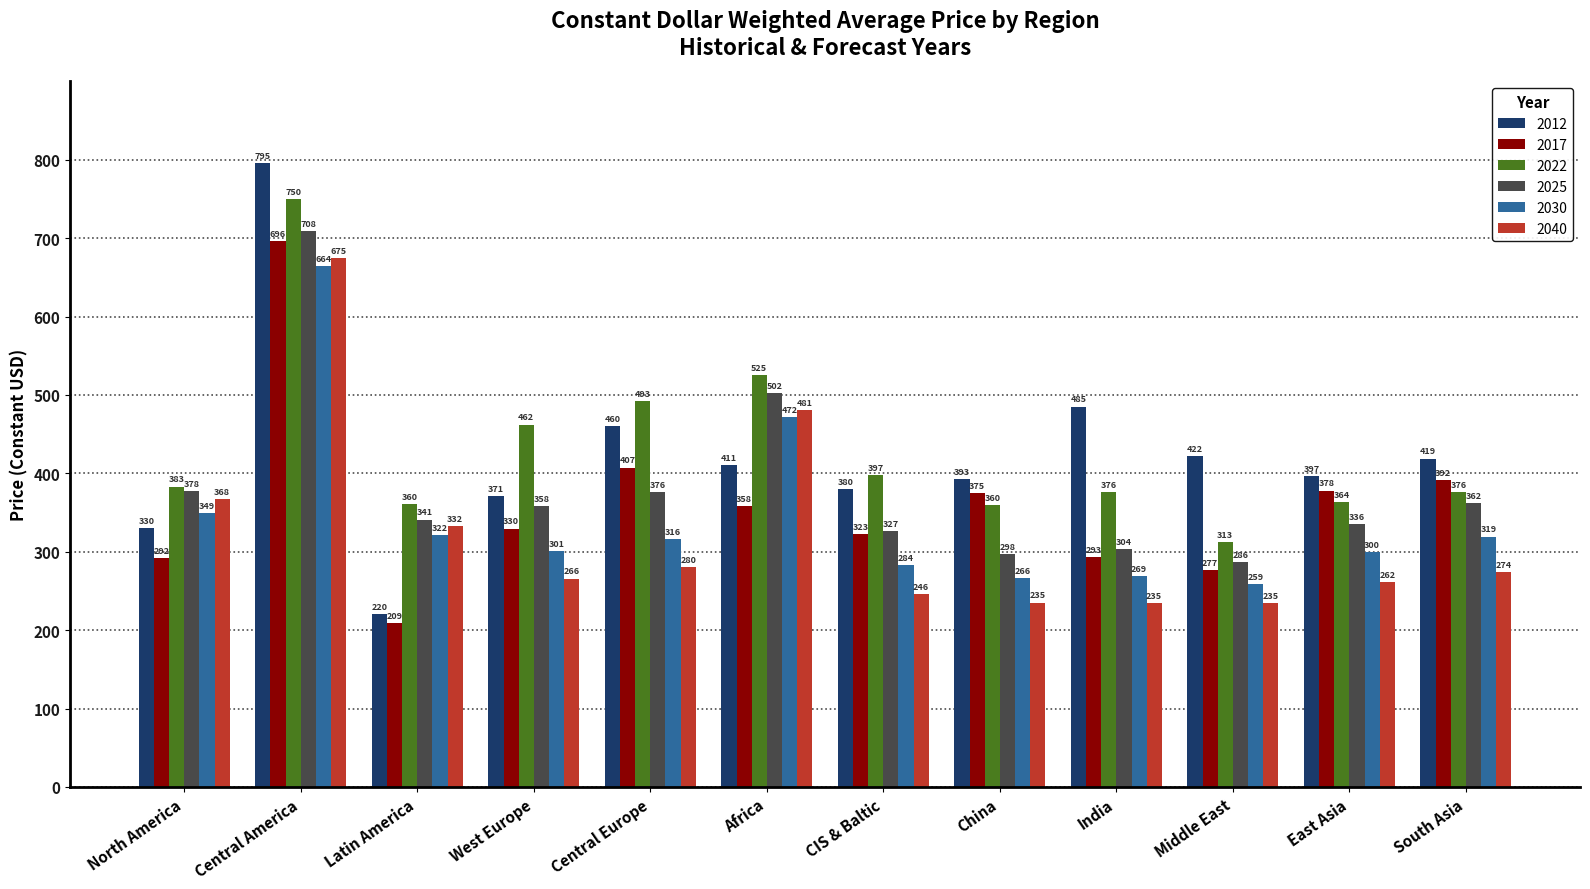

At East Asia, list the series in order from largest to smallest.

2012, 2017, 2022, 2025, 2030, 2040